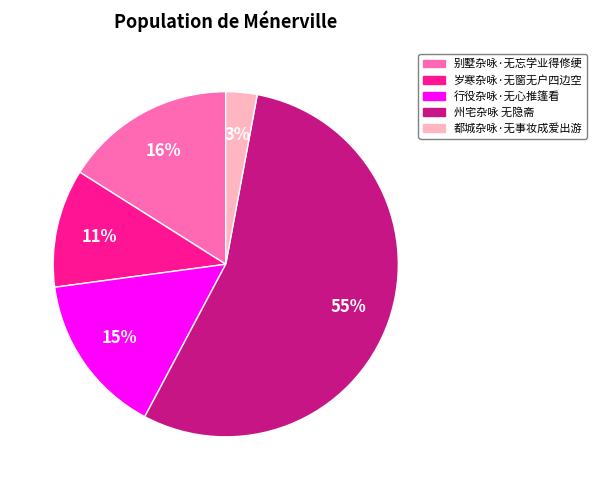

To the nearest percent, what is the average slice percentage?

20%